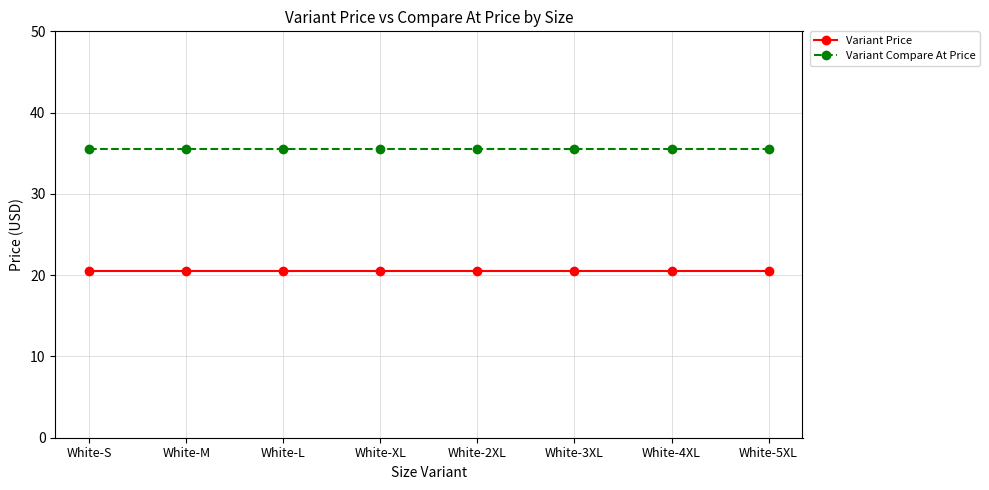

What position from the left is White-5XL?

8